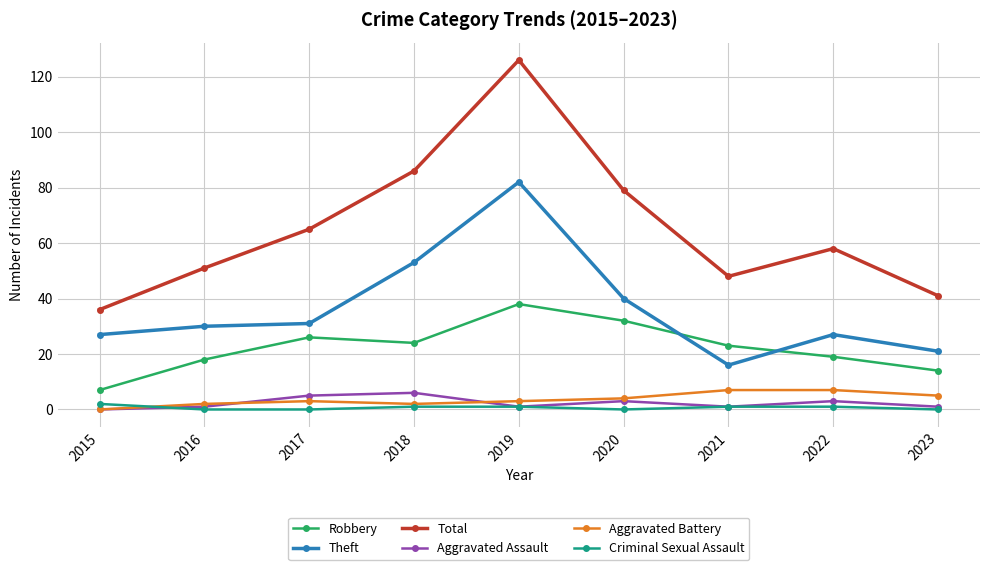

How many data points does each series have?

9